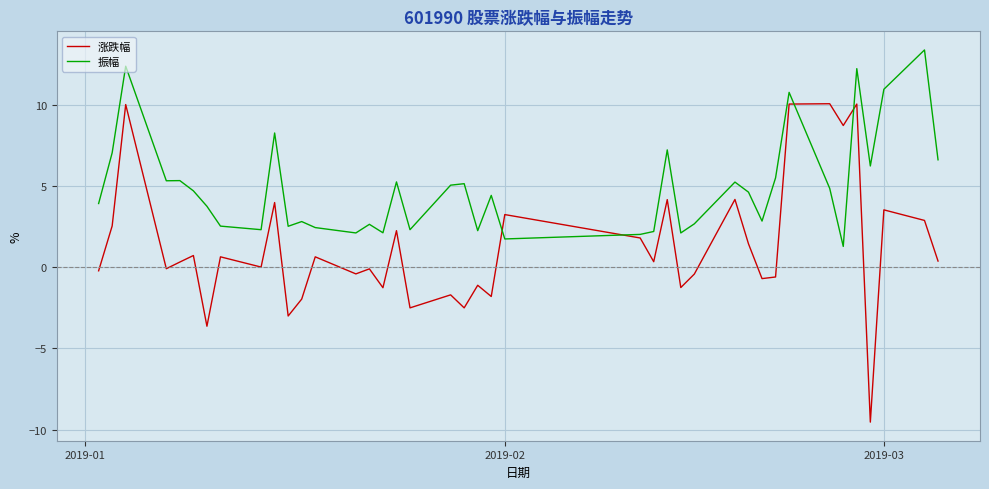

What is the smallest value displayed?

-9.5